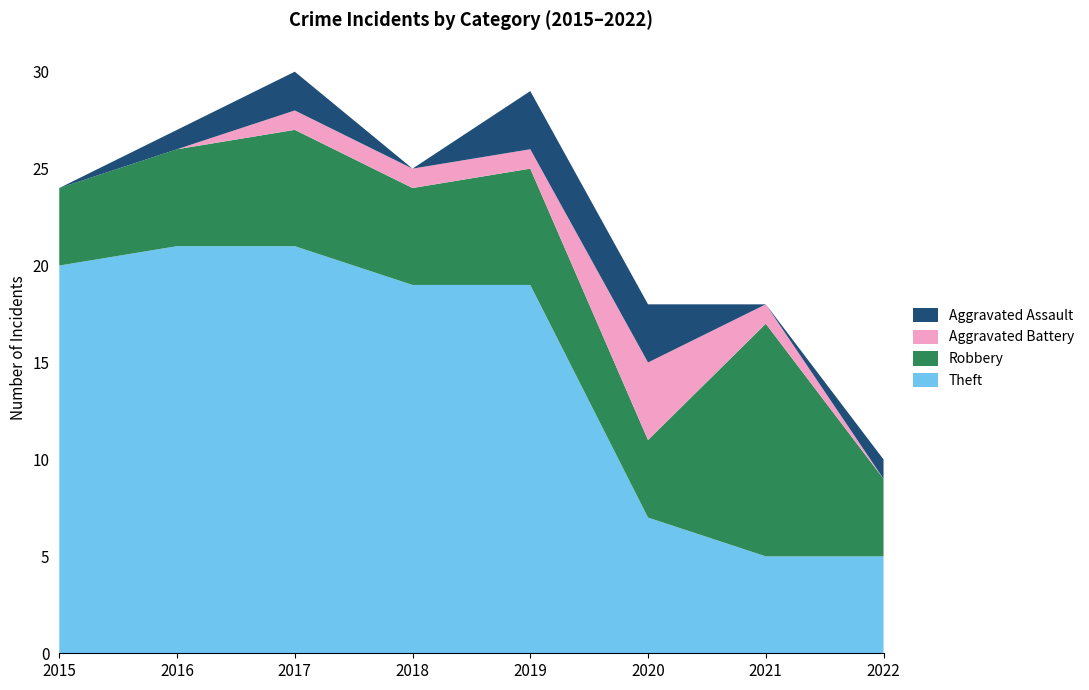

Reading left to right, what are all the values shown in this chart?

Theft: 2015=20	2016=21	2017=21	2018=19	2019=19	2020=7	2021=5	2022=5
Robbery: 2015=4	2016=5	2017=6	2018=5	2019=6	2020=4	2021=12	2022=4
Aggravated Battery: 2015=0	2016=0	2017=1	2018=1	2019=1	2020=4	2021=1	2022=0
Aggravated Assault: 2015=0	2016=1	2017=2	2018=0	2019=3	2020=3	2021=0	2022=1